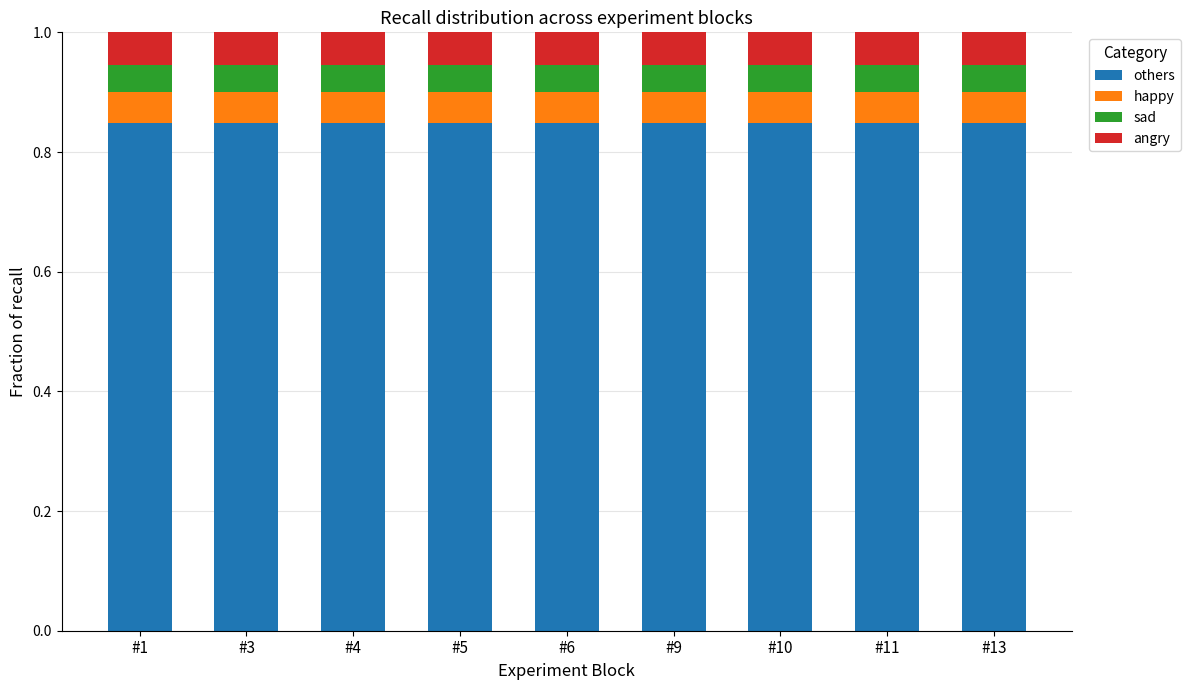

Count the others values in the range 0 to 1.

9